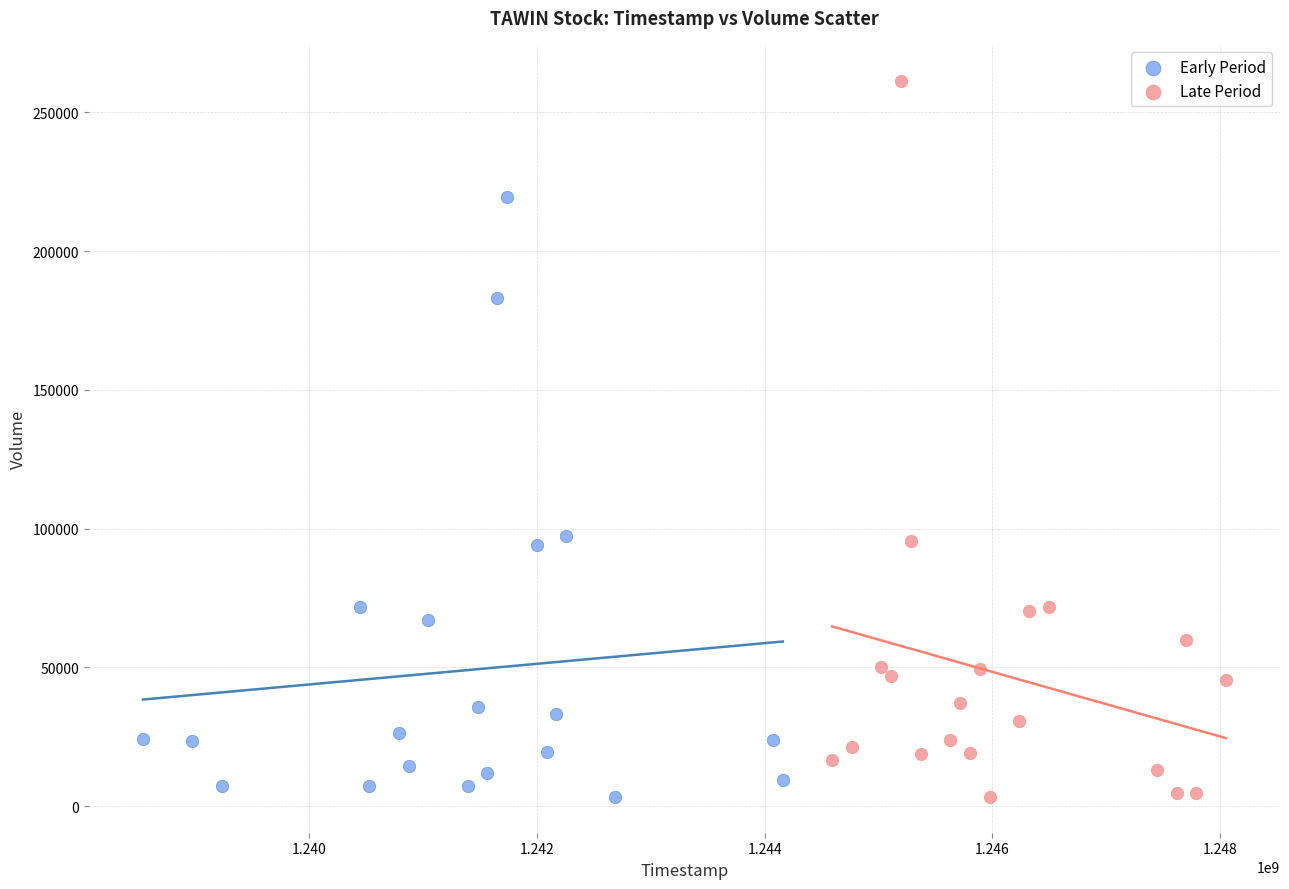

Which series has the widest spread of Y values?

Late Period